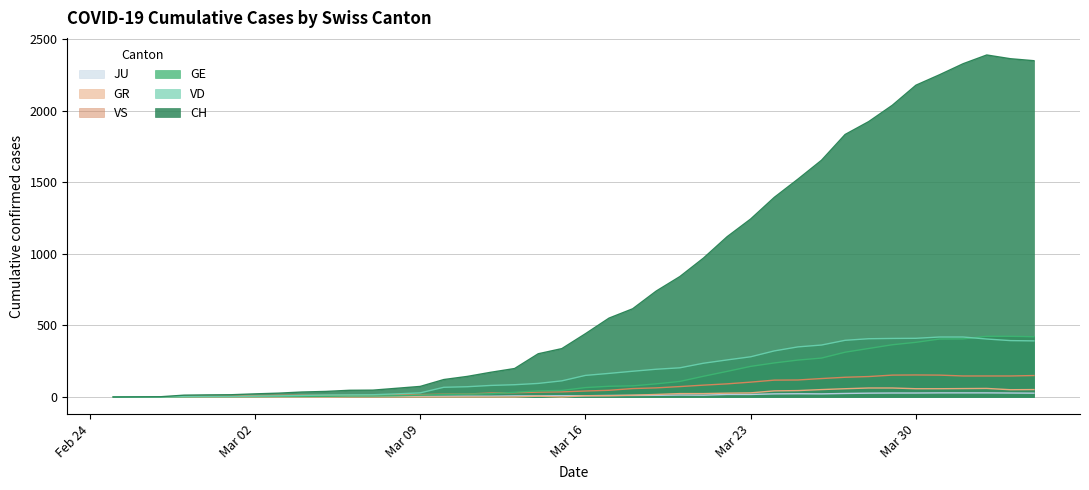

What is the sum of the VD values at 2020-03-25 and 2020-03-19?

544